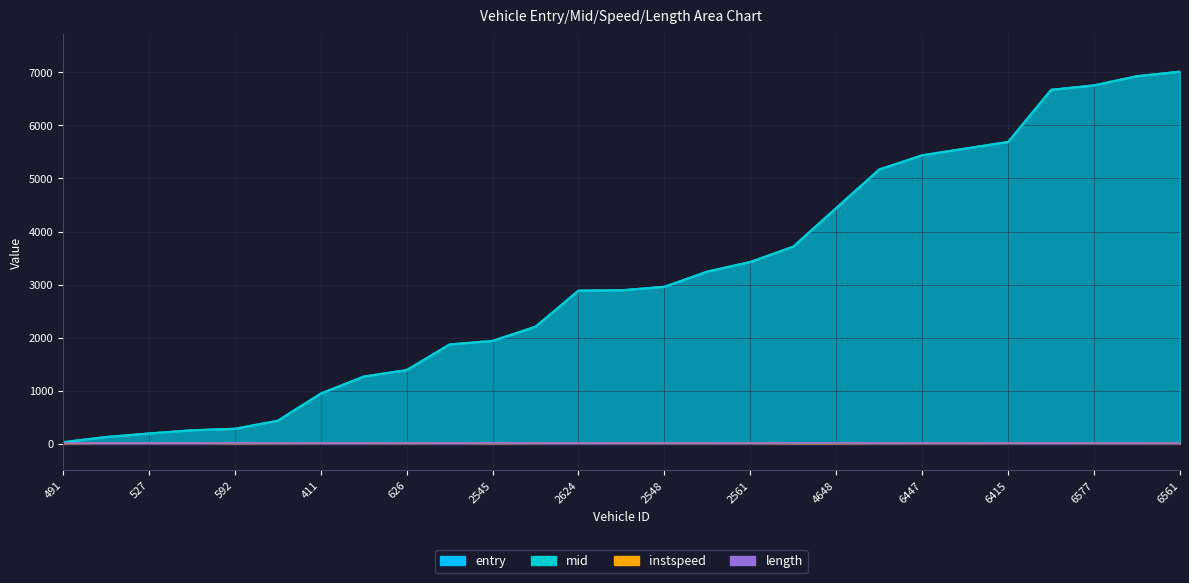

True or false: instspeed and mid cross at least once.

False